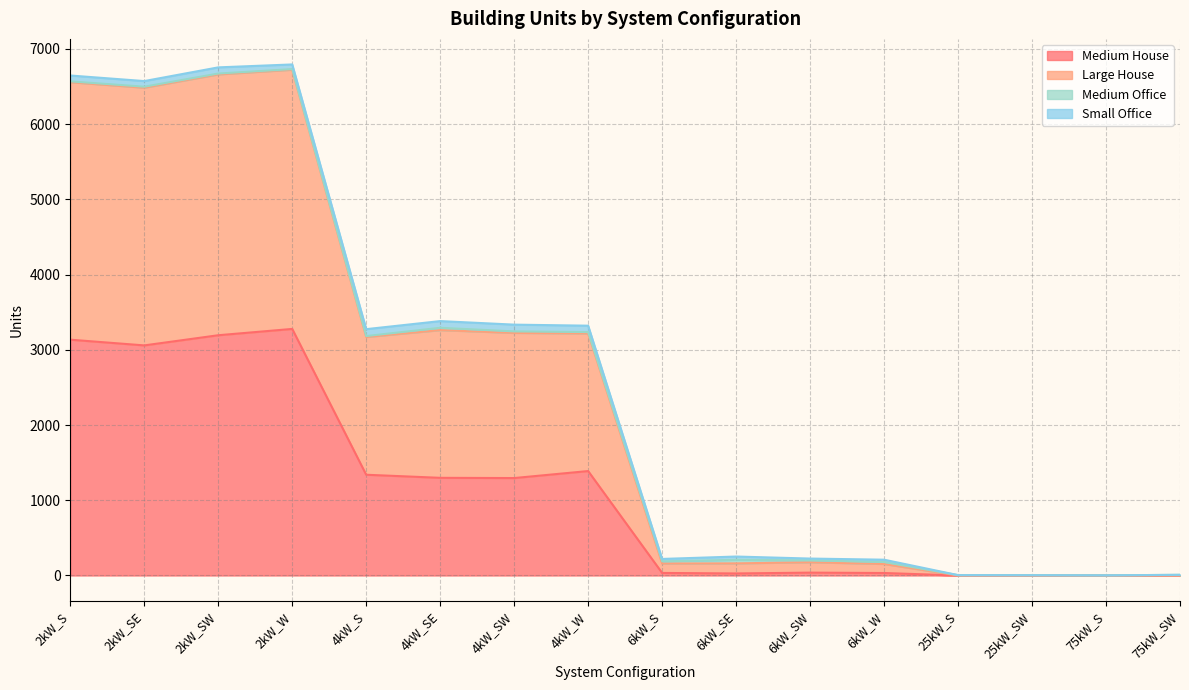

At which label does Medium House first exceed 1295?

2kW_S